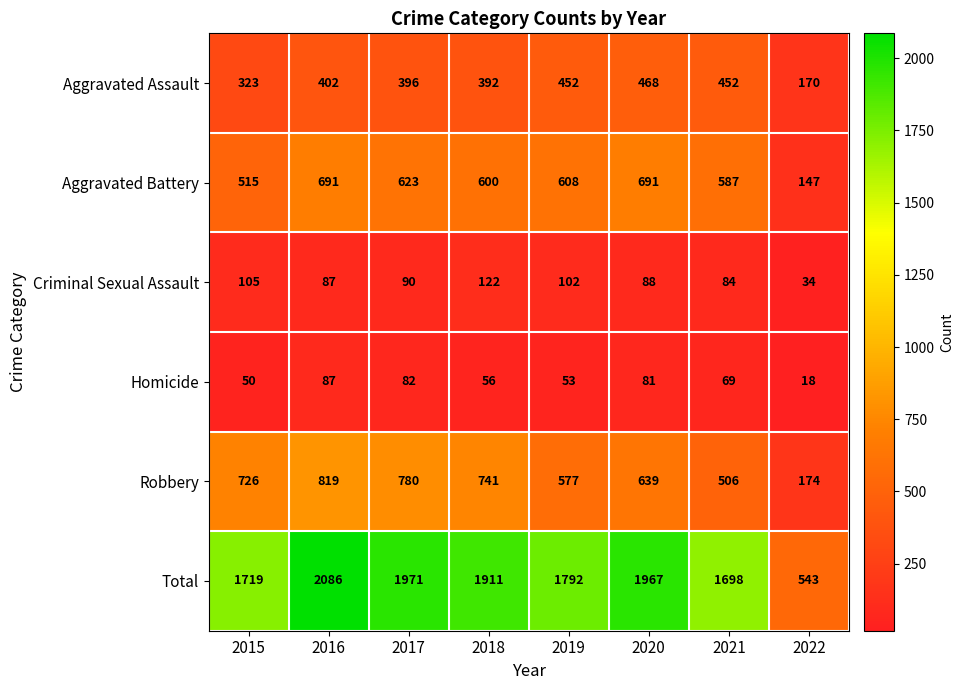

Which series has the largest total across all categories?

Total